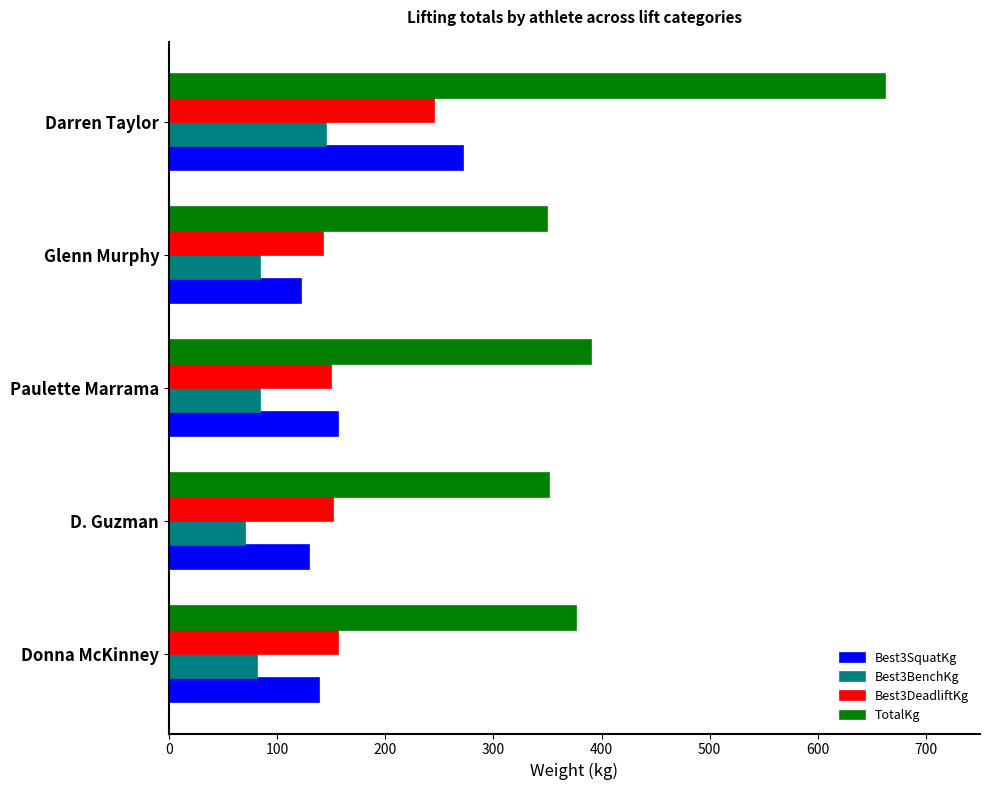

What are all the series names shown in the legend?

Best3SquatKg, Best3BenchKg, Best3DeadliftKg, TotalKg